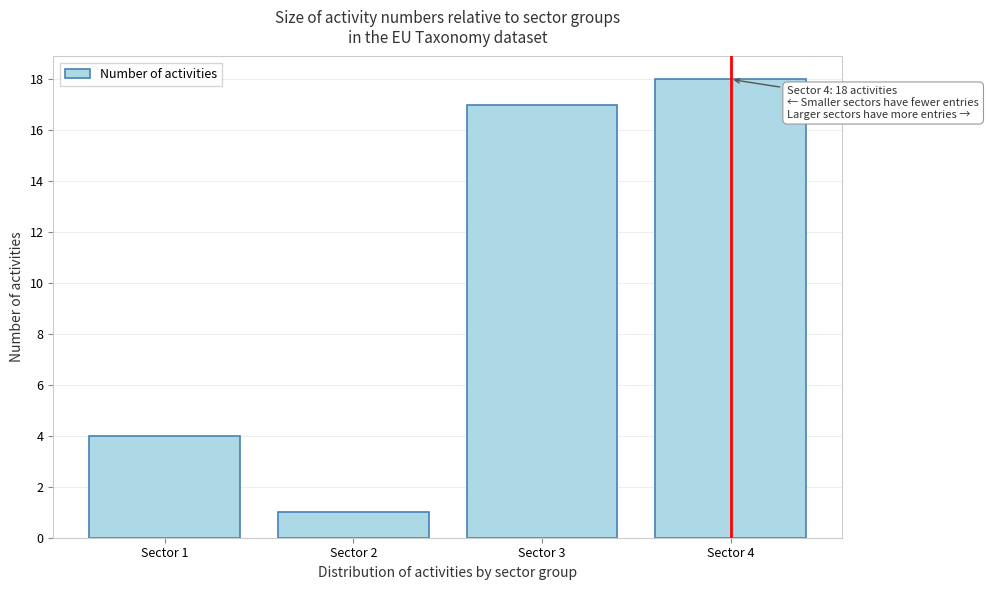

Reading left to right, extract all data points from this chart.

Sector 1=4	Sector 2=1	Sector 3=17	Sector 4=18